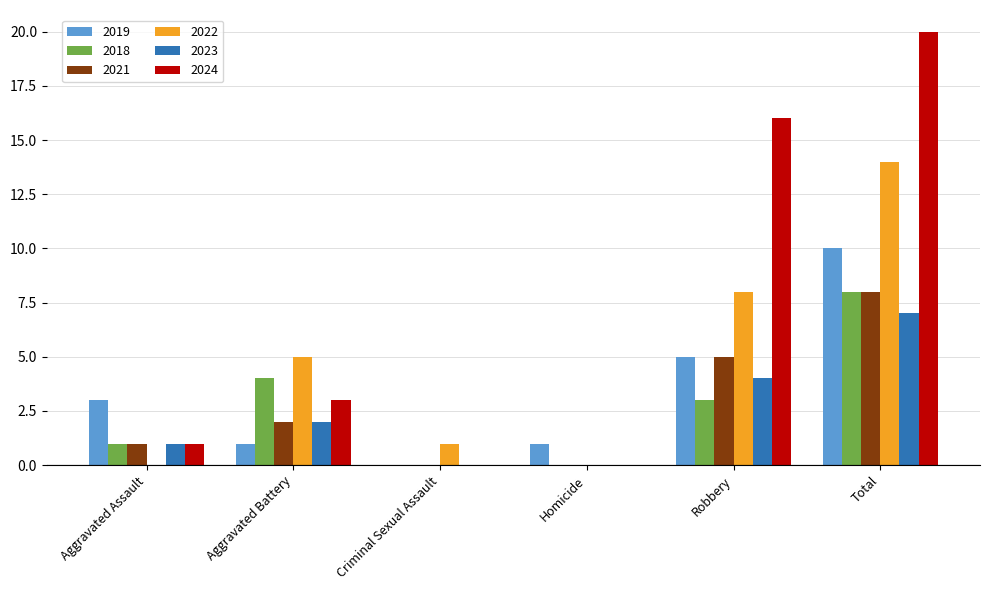

Reading left to right, extract all data points from this chart.

2019: 3	1	0	1	5	10
2018: 1	4	0	0	3	8
2021: 1	2	0	0	5	8
2022: 0	5	1	0	8	14
2023: 1	2	0	0	4	7
2024: 1	3	0	0	16	20